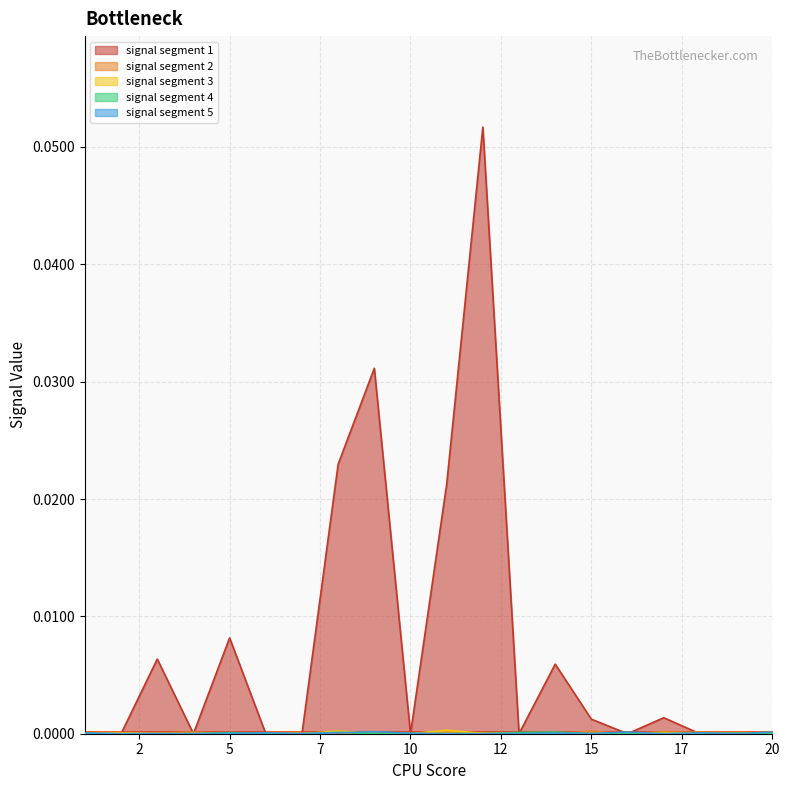

Which series has the largest total across all categories?

signal segment 1